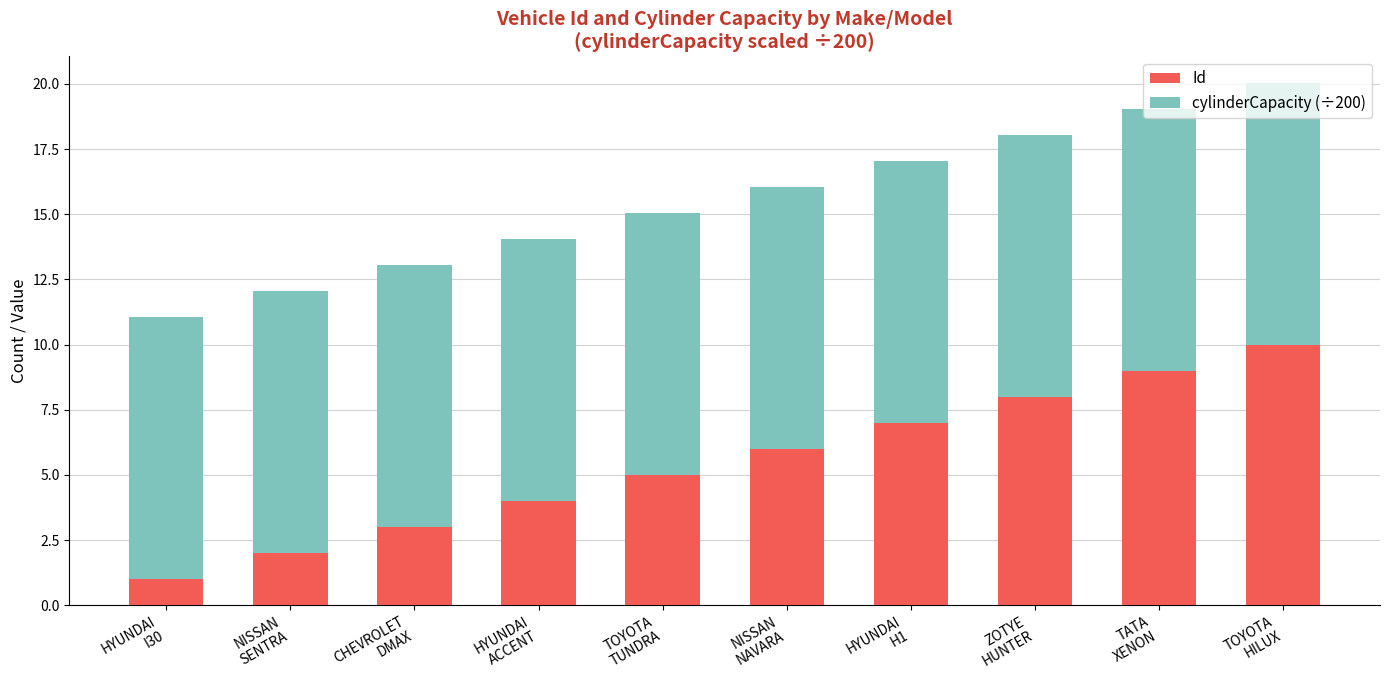

What is the maximum value for Id?

10.0